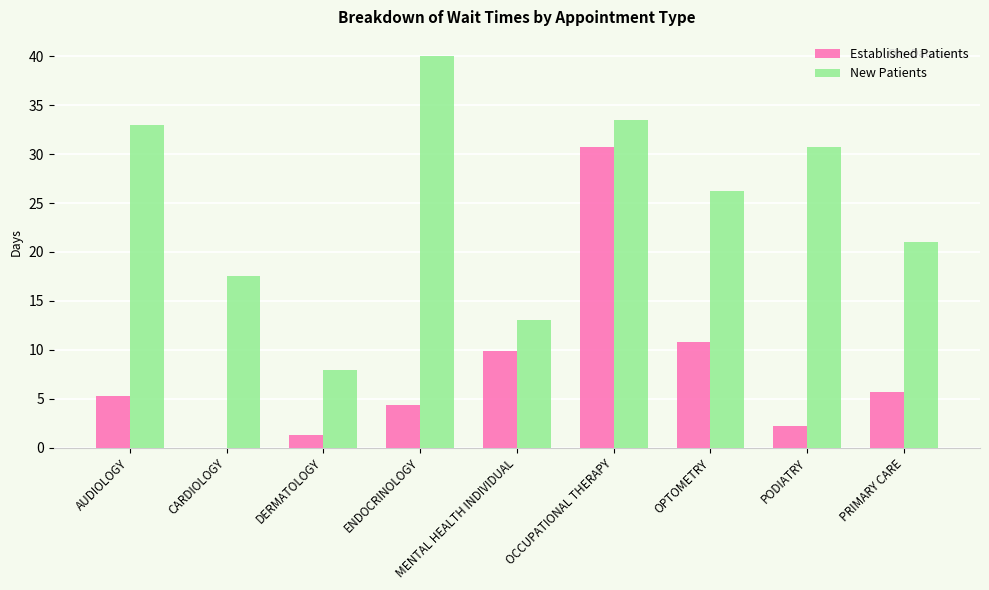

Reading right to left, list all the values displayed in this chart.

Established Patients: 5.7	2.2	10.8	30.7	9.9	4.3	1.3	0.0	5.3
New Patients: 21.0	30.7	26.2	33.5	13.0	40.0	7.9	17.5	33.0